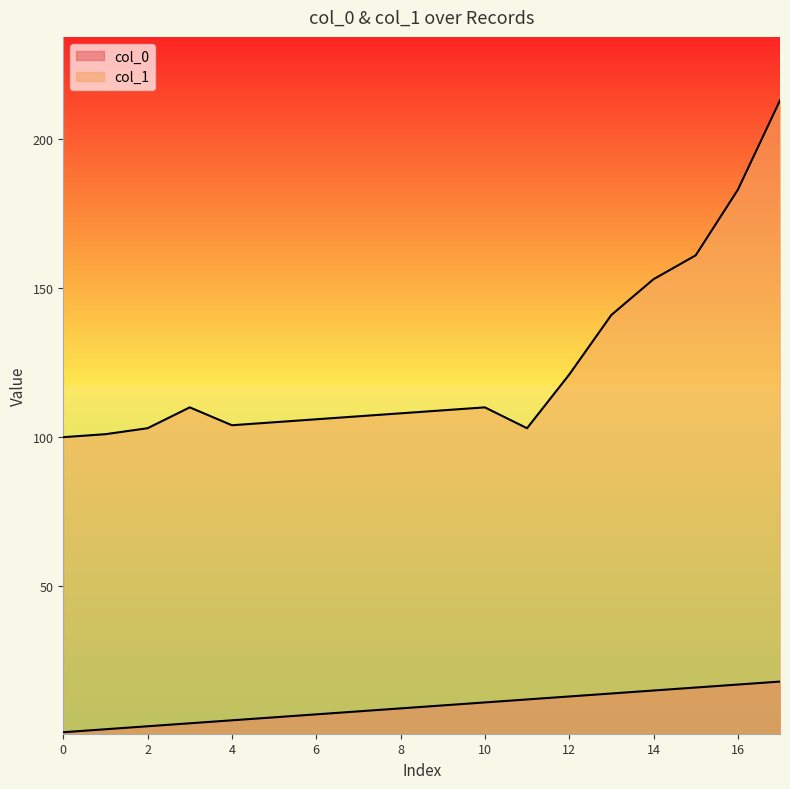

Between 2023/3/21 and 2023/3/21, which series saw the biggest shift?

col_1